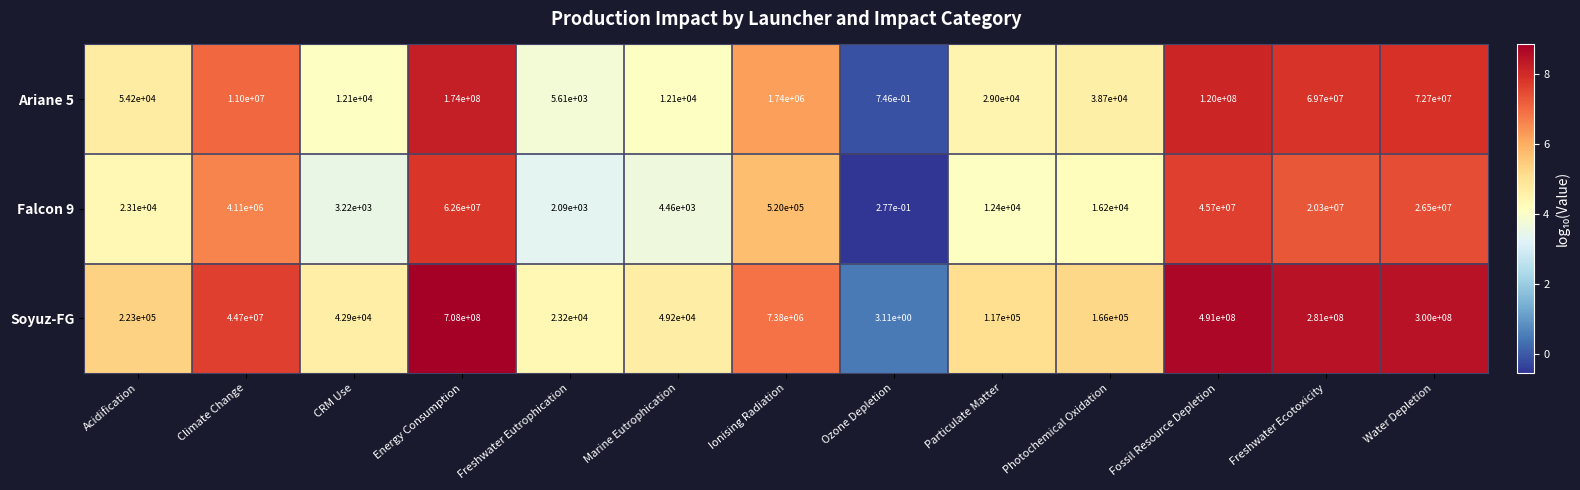

Which category has the lowest value in the Soyuz-FG series?

Ozone Depletion